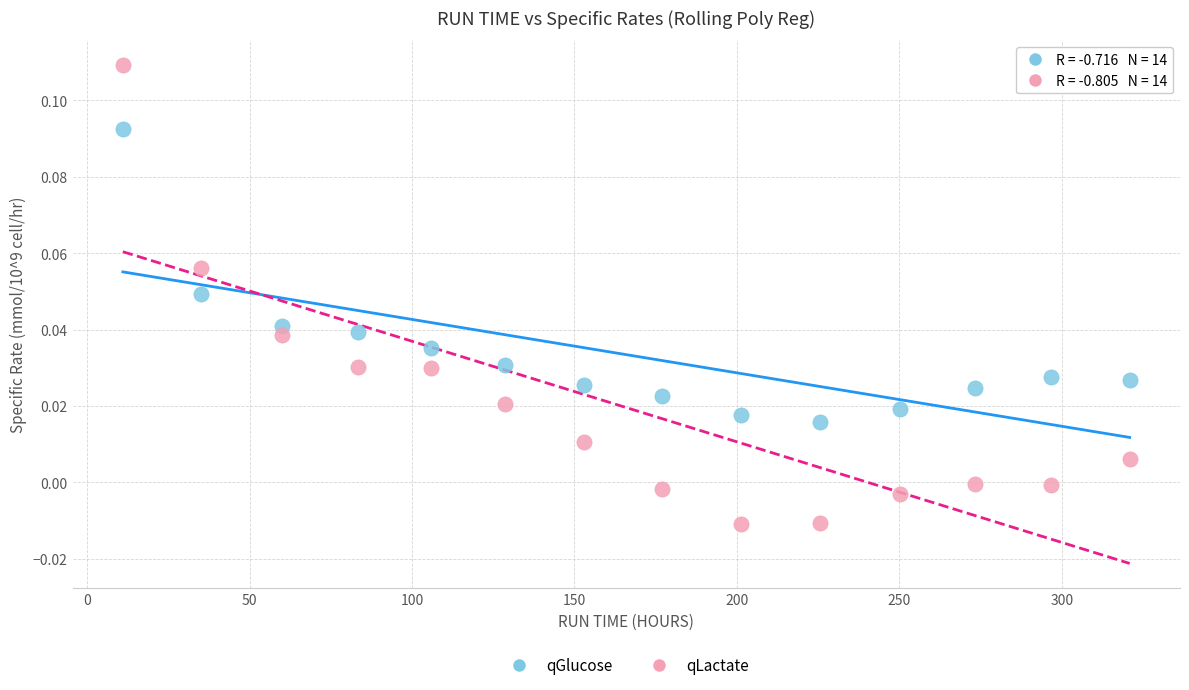

What are all the series names shown in the legend?

qGlucose, qLactate